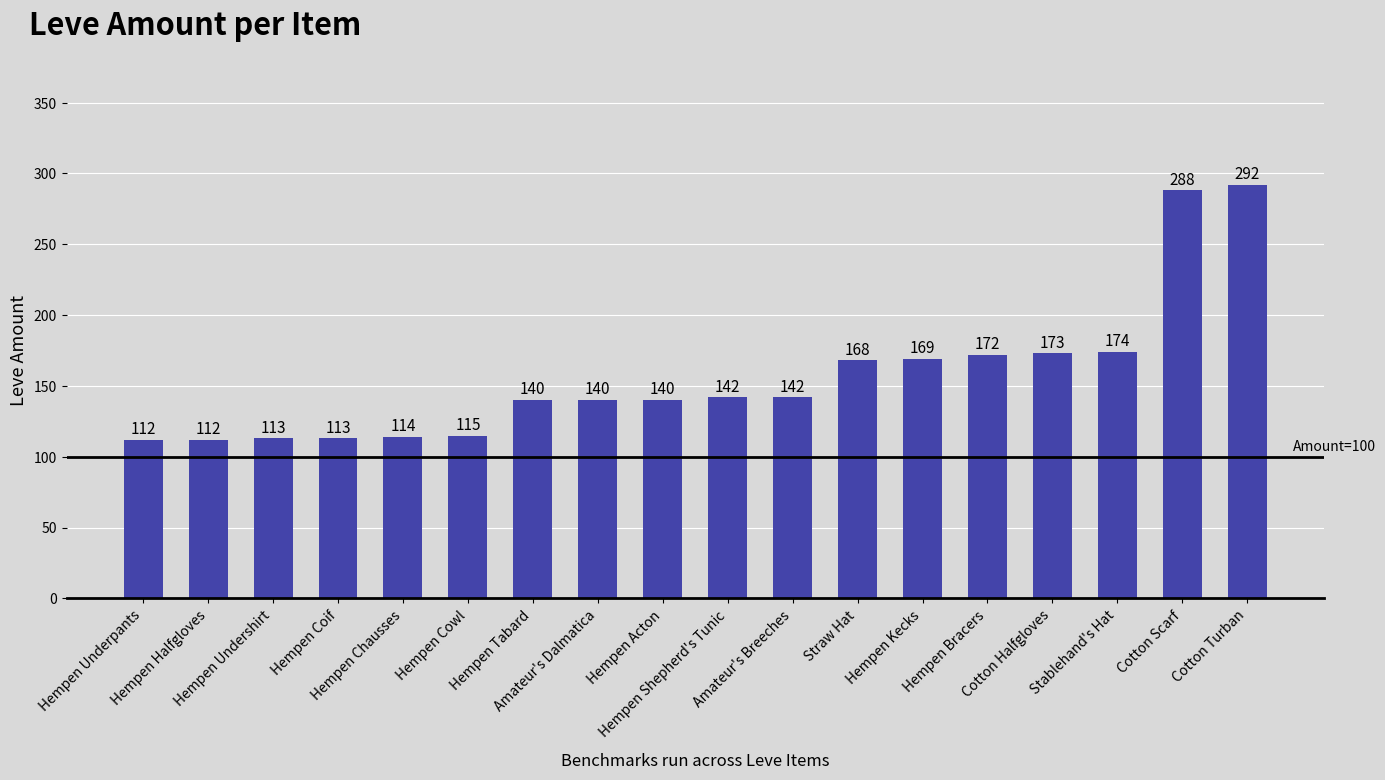

True or false: the data shows 235 at Hempen Bracers.

False